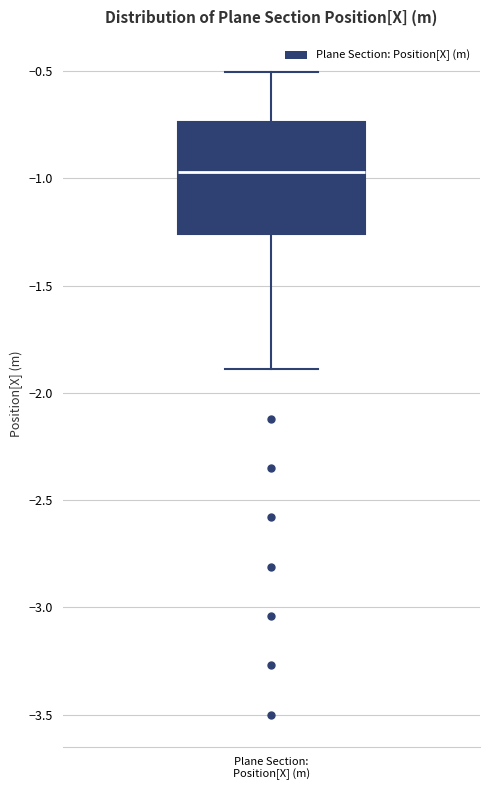

Read this box plot against the y-axis: the position of the median line, the range covered by the box, and the ends of both whiskers. The values are not printed on the chart, so give them approximately, as read against the axis.

median -0.95, box -1.25 to -0.75, whiskers -1.90 to -0.50